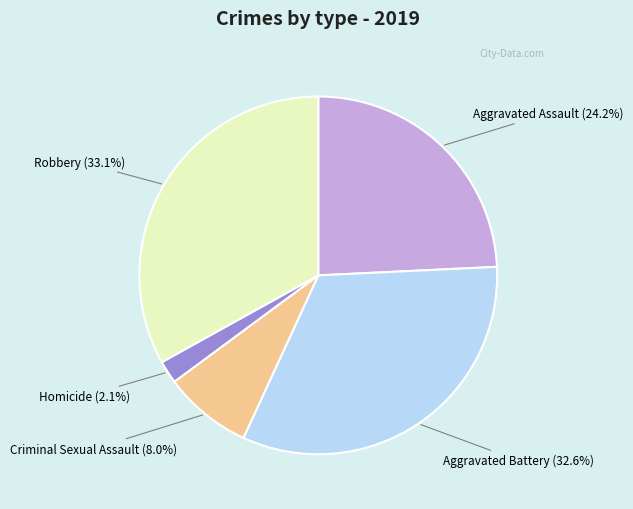

Which category has the smallest portion of the pie?

Homicide